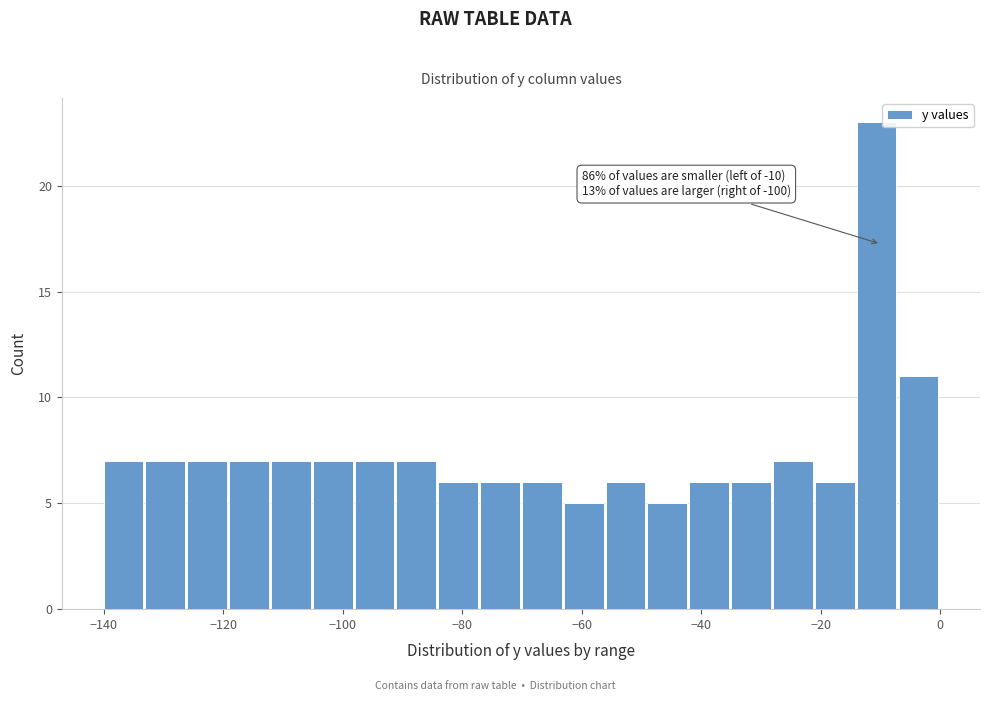

Around what value on the x-axis is the tallest bar? Give the approximate position of its centre, as read against the axis.

-10